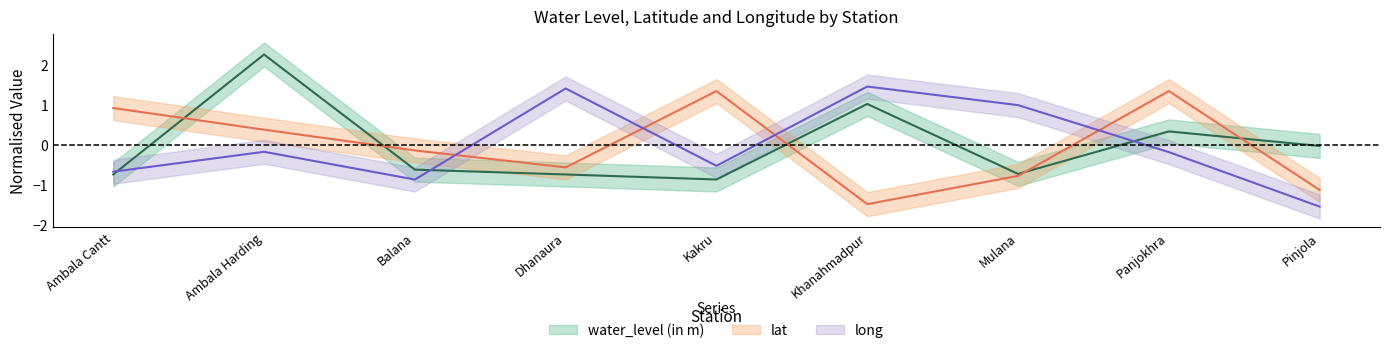

What is the sum of the water_level (in m) values at Mulana and Kakru?

-1.6